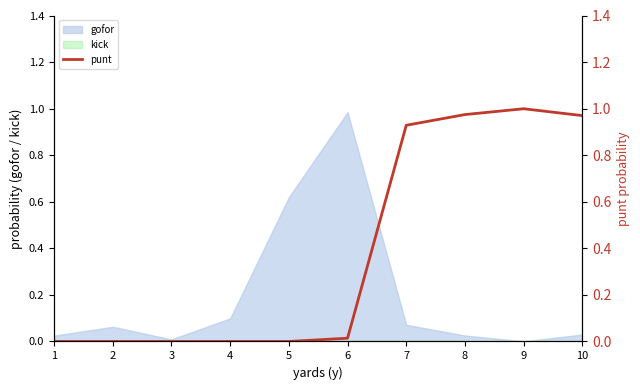

The gofor series shows 0.6 at 6. True or false?

False